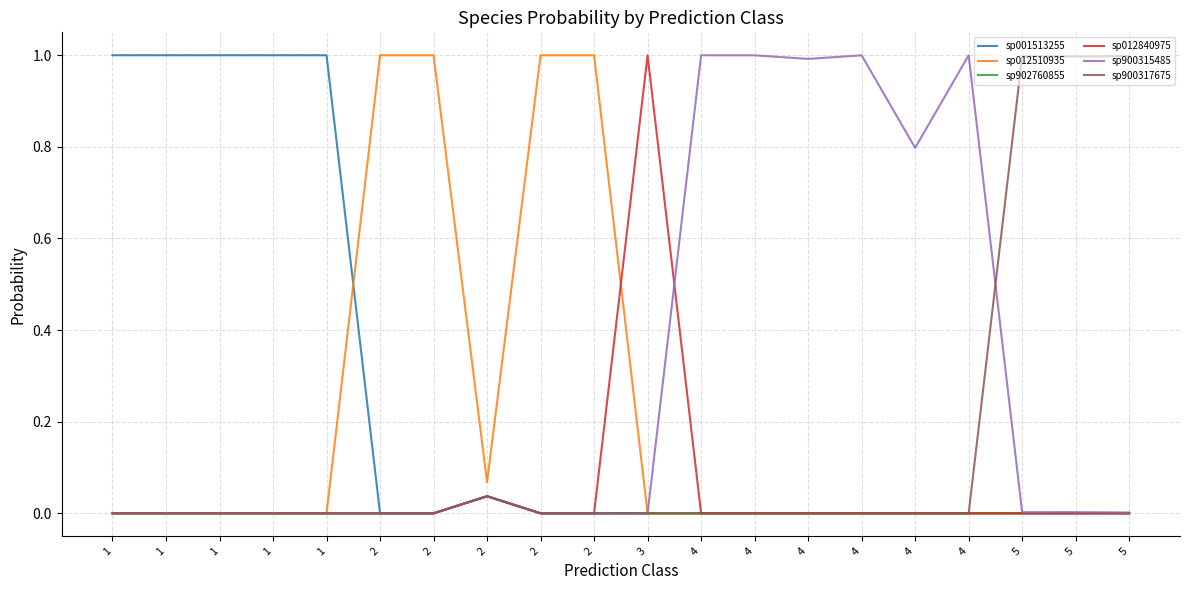

Reading left to right, list all the values displayed in this chart.

sp001513255: 1=1.0	1=1.0	1=1.0	1=1.0	1=1.0	2=0.0	2=0.0	2=0.0	2=0.0	2=0.0	3=0.0	4=0.0	4=0.0	4=0.0	4=0.0	4=0.0	4=0.0	5=0.0	5=0.0	5=0.0
sp012510935: 1=0.0	1=0.0	1=0.0	1=0.0	1=0.0	2=1.0	2=1.0	2=0.1	2=1.0	2=1.0	3=0.0	4=0.0	4=0.0	4=0.0	4=0.0	4=0.0	4=0.0	5=0.0	5=0.0	5=0.0
sp902760855: 1=0.0	1=0.0	1=0.0	1=0.0	1=0.0	2=0.0	2=0.0	2=0.0	2=0.0	2=0.0	3=0.0	4=0.0	4=0.0	4=0.0	4=0.0	4=0.0	4=0.0	5=0.0	5=0.0	5=0.0
sp012840975: 1=0.0	1=0.0	1=0.0	1=0.0	1=0.0	2=0.0	2=0.0	2=0.0	2=0.0	2=0.0	3=1.0	4=0.0	4=0.0	4=0.0	4=0.0	4=0.0	4=0.0	5=0.0	5=0.0	5=0.0
sp900315485: 1=0.0	1=0.0	1=0.0	1=0.0	1=0.0	2=0.0	2=0.0	2=0.0	2=0.0	2=0.0	3=0.0	4=1.0	4=1.0	4=1.0	4=1.0	4=0.8	4=1.0	5=0.0	5=0.0	5=0.0
sp900317675: 1=0.0	1=0.0	1=0.0	1=0.0	1=0.0	2=0.0	2=0.0	2=0.0	2=0.0	2=0.0	3=0.0	4=0.0	4=0.0	4=0.0	4=0.0	4=0.0	4=0.0	5=1.0	5=1.0	5=1.0